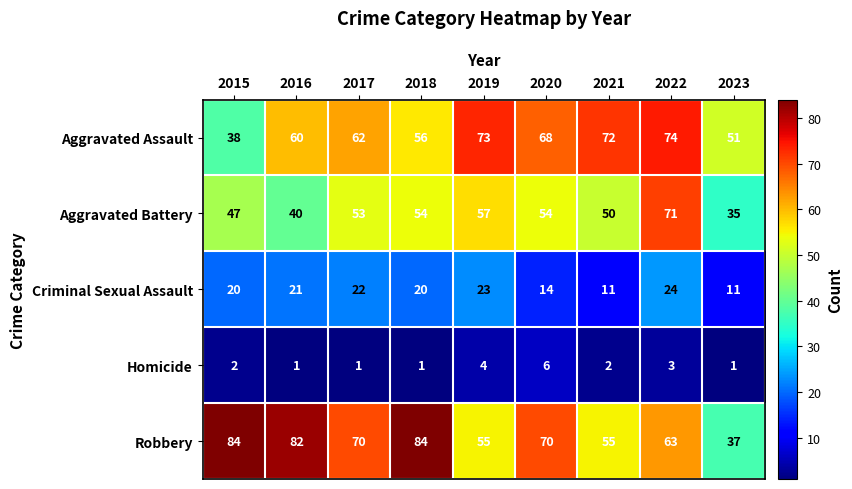

Is the value of Homicide at 2020 greater than the value of Aggravated Battery at 2018?

No